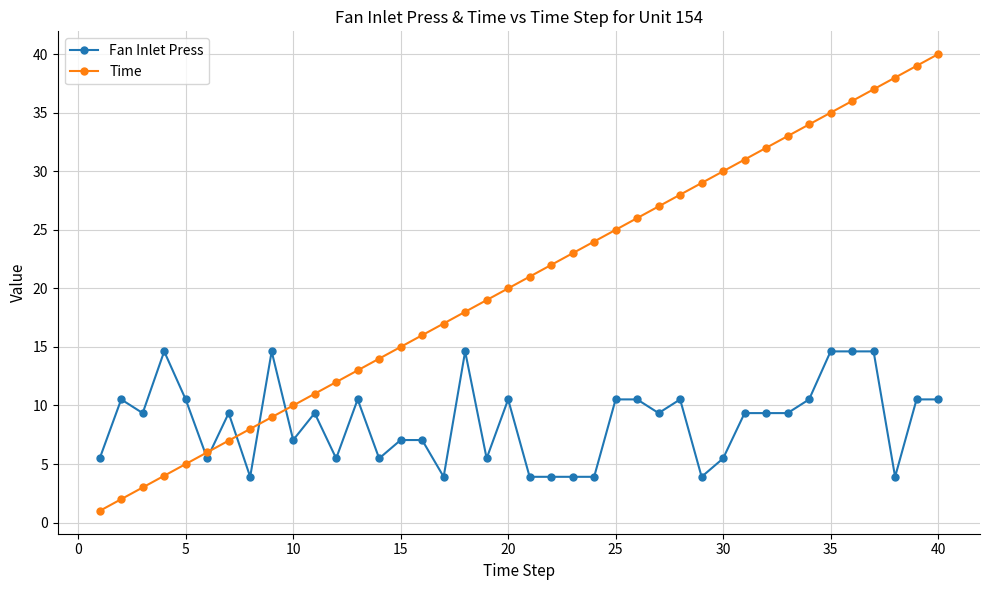

How many intersections are there between Time and Fan Inlet Press?

5